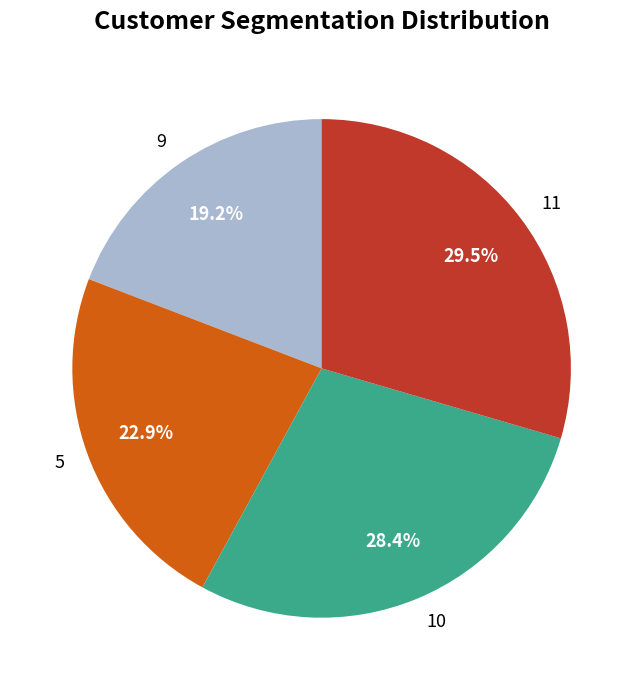

To the nearest percent, what is the difference between the largest and smallest slice percentages?

10%